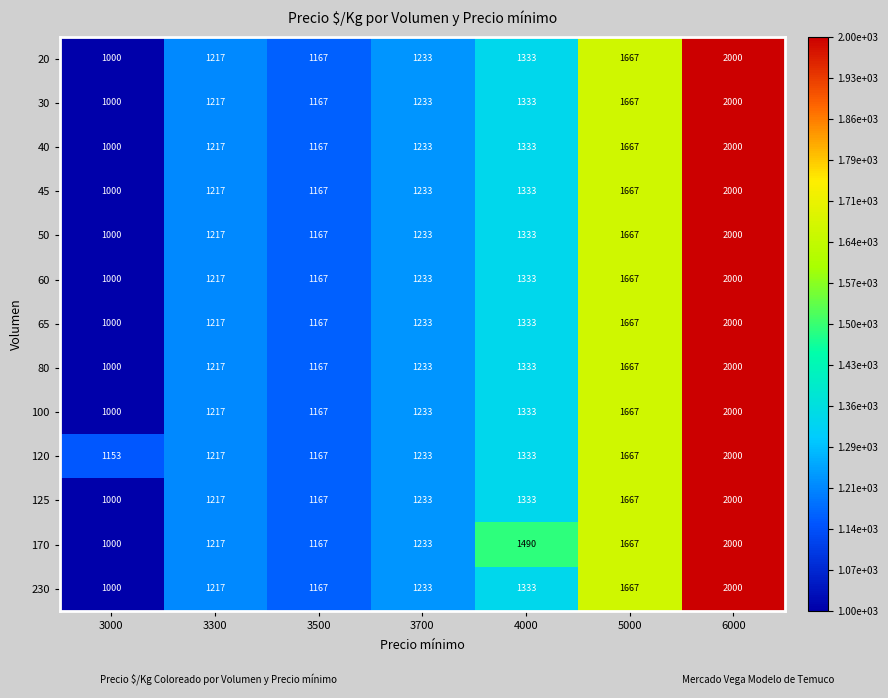

Is the value of 80 at 4000 greater than the value of 60 at 3000?

Yes